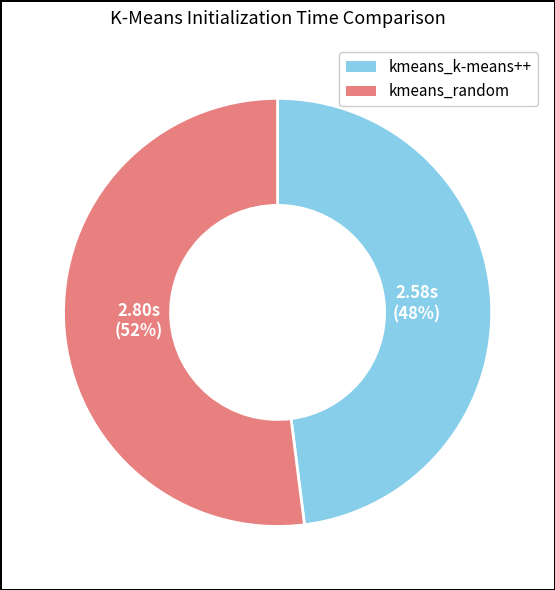

True or false: kmeans_k-means++ accounts for 60% of the total.

False